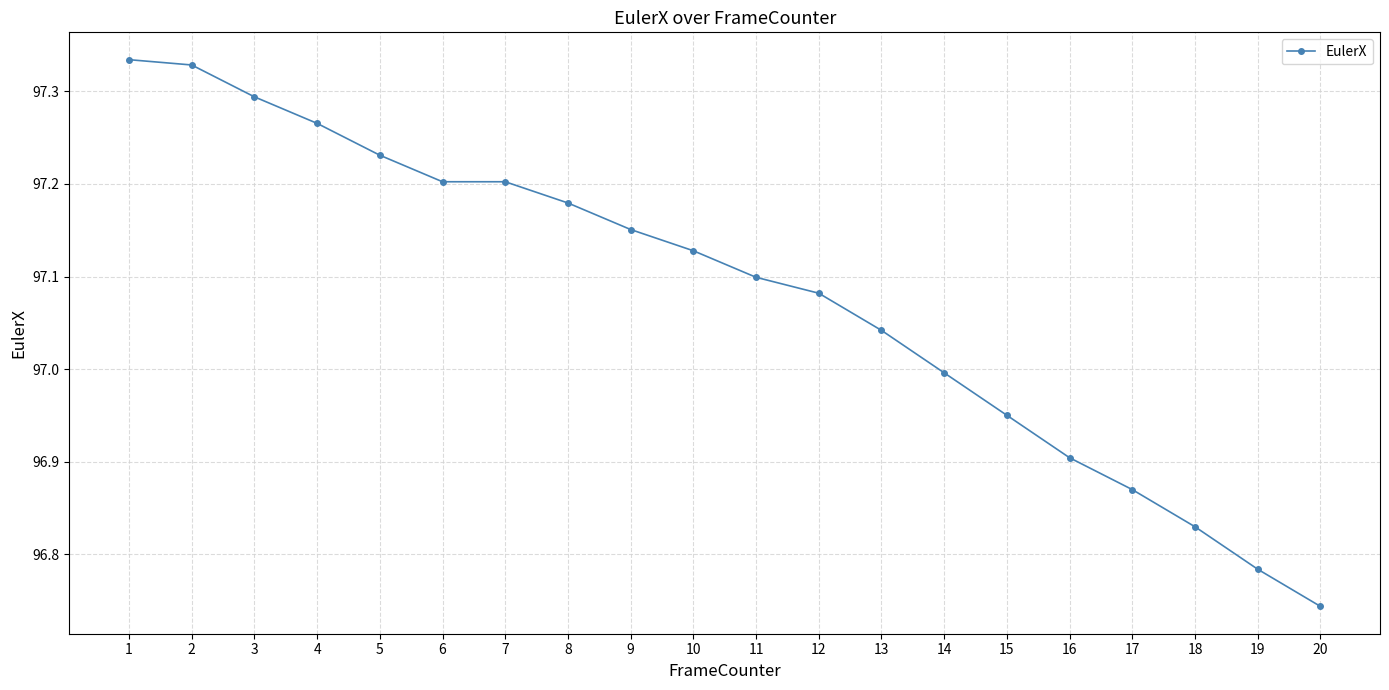

True or false: the data shows 37.8 at 20.

False